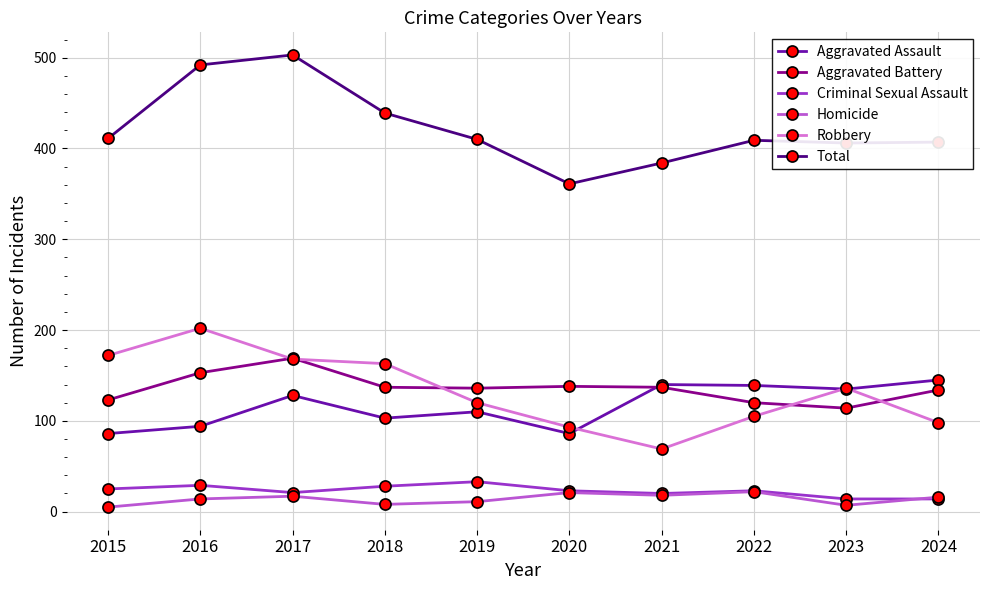

True or false: Aggravated Assault and Homicide cross at least once.

False